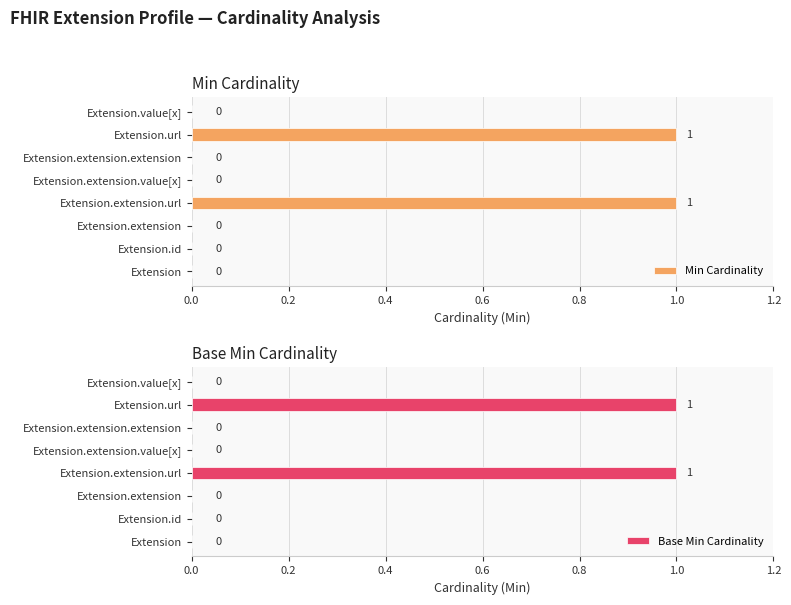

The Min Cardinality series shows -1 at Extension.extension. True or false?

False